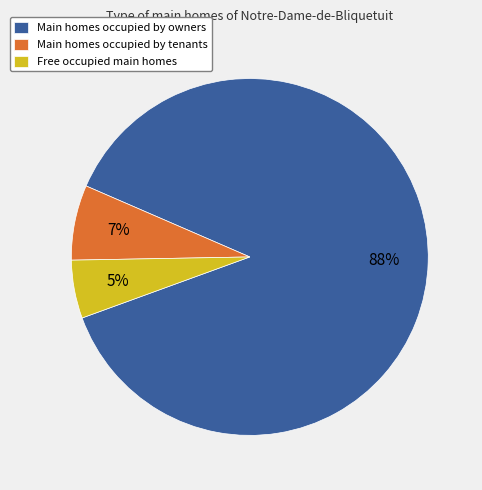

Between Main homes occupied by tenants and Free occupied main homes, which is larger?

Main homes occupied by tenants